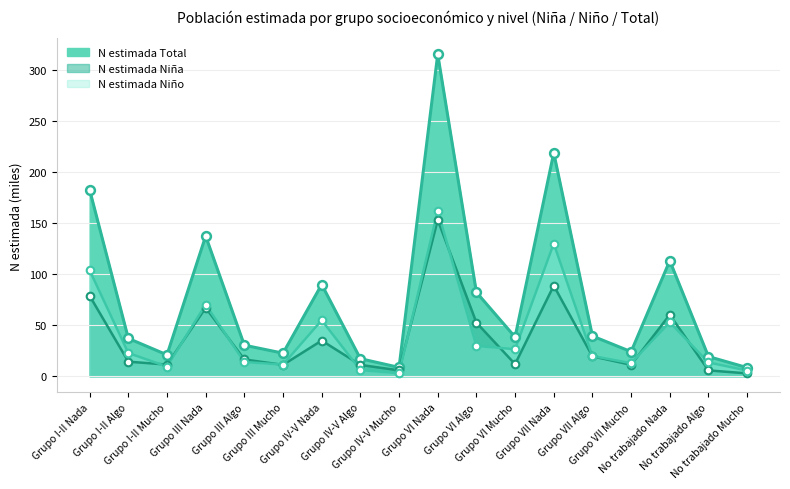

Is the value of N estimada Niña at Grupo VI Mucho greater than the value of N estimada Total at Grupo I-II Nada?

No